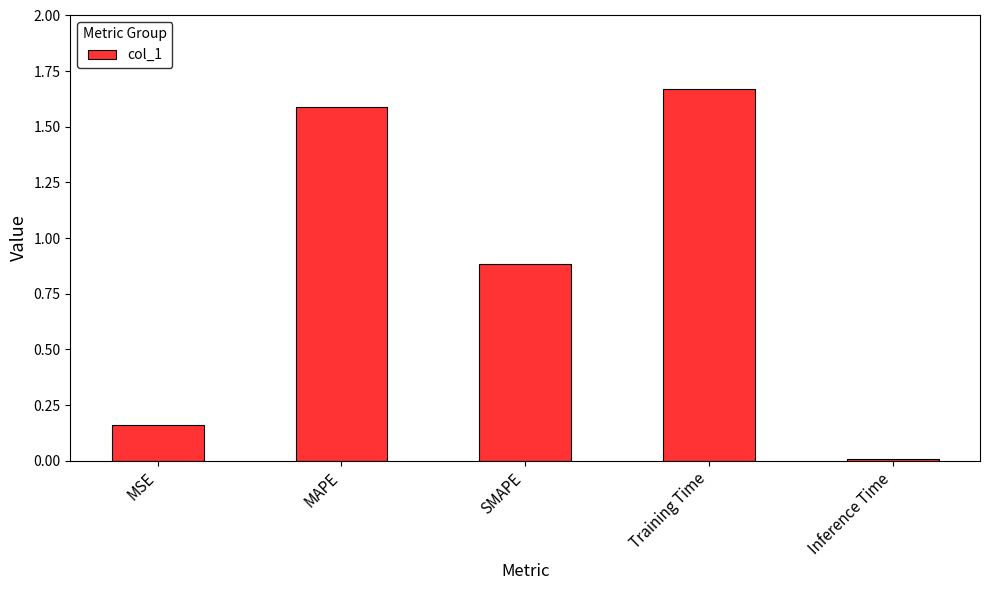

Which has a higher value, MSE or Inference Time?

MSE